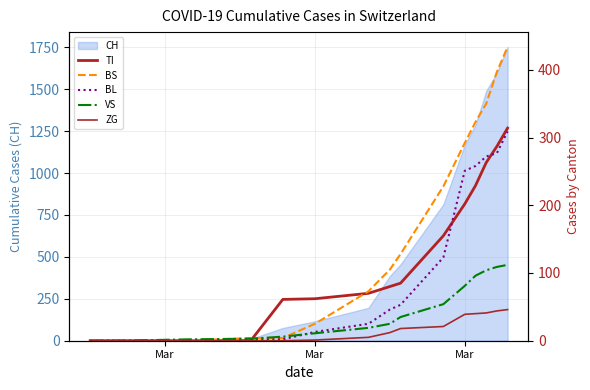

True or false: VS has more than 1 points higher than both neighbors.

False